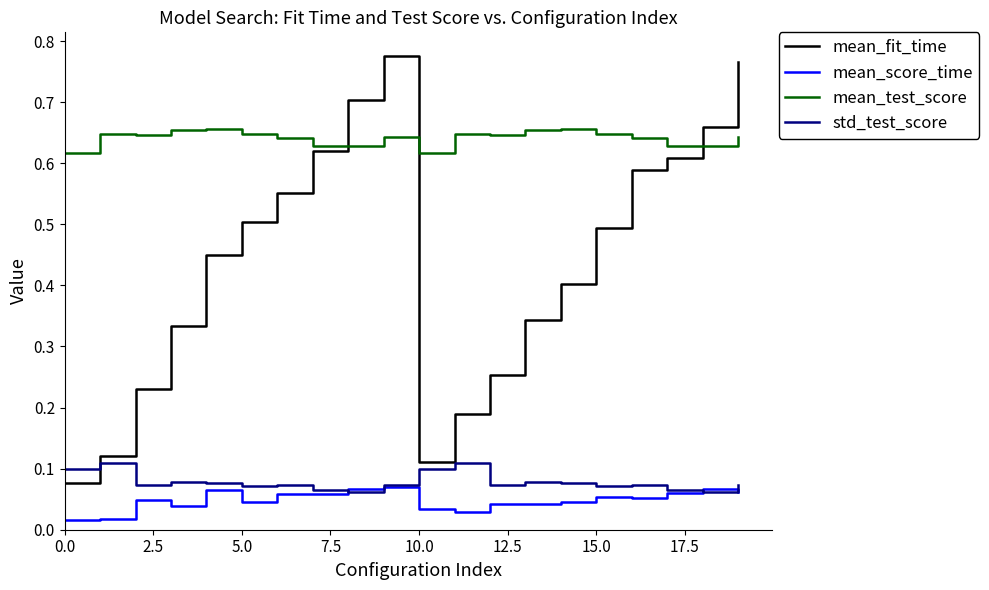

Which series has the largest range (max minus min)?

mean_fit_time